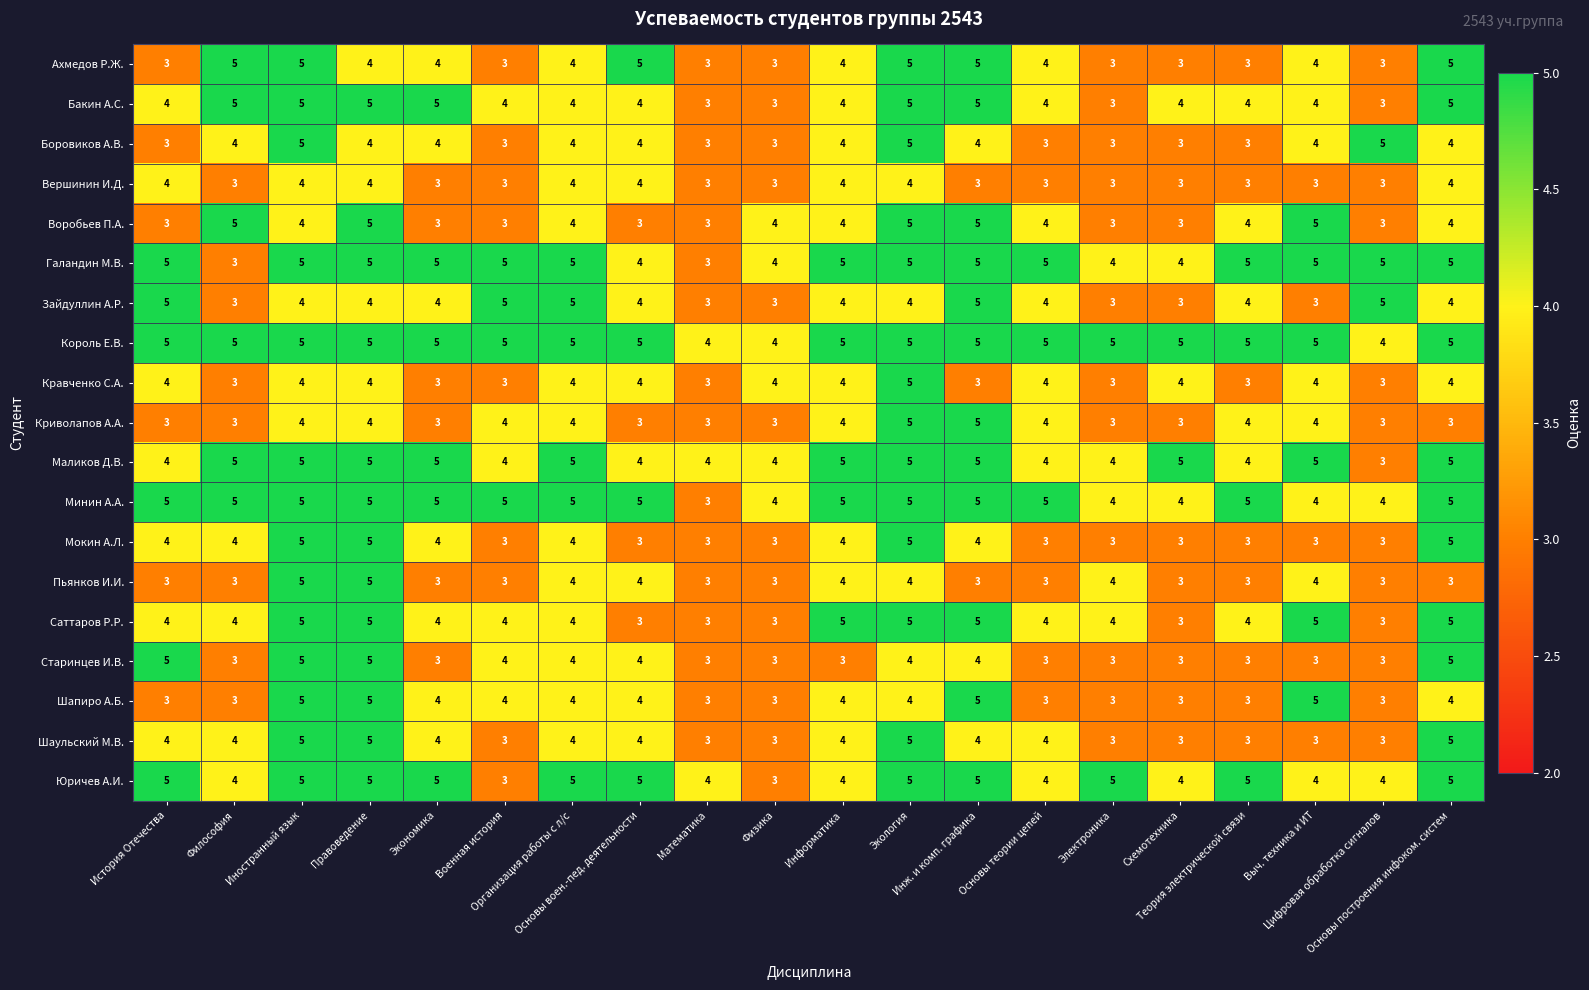

What is the greatest value displayed?

5